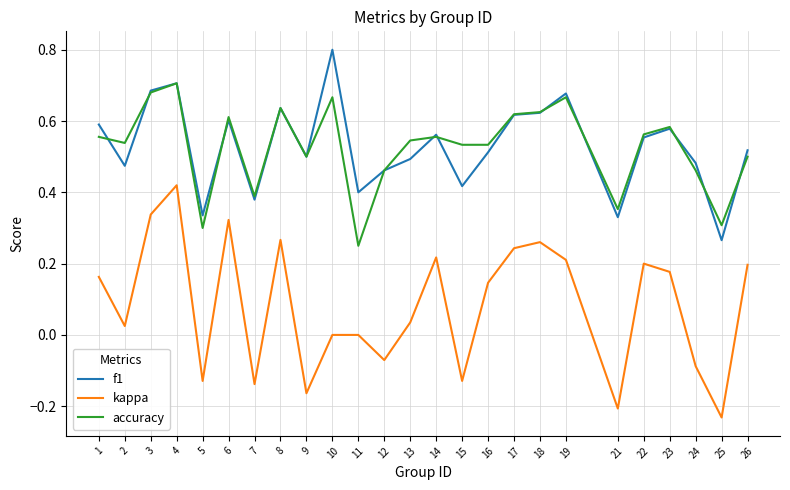

What is the maximum value shown in the chart?

0.8